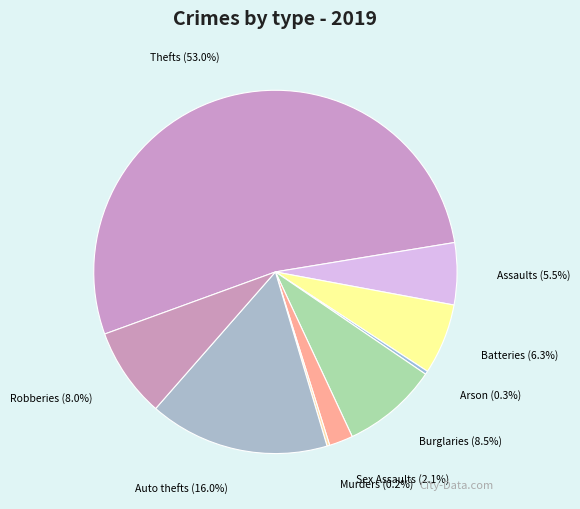

Combined, do Sex Assaults and Auto thefts account for over 50%?

No